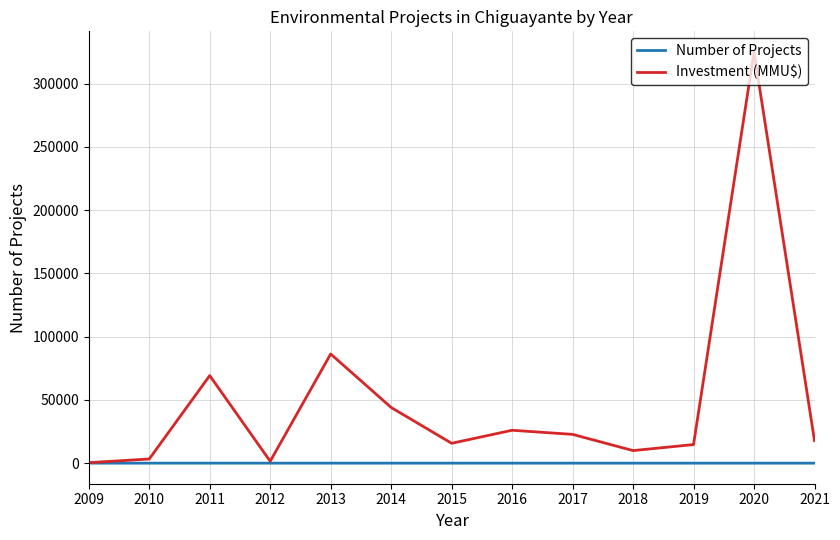

What is the difference between the Investment (MMU$) values at 2012 and 2010?

1800